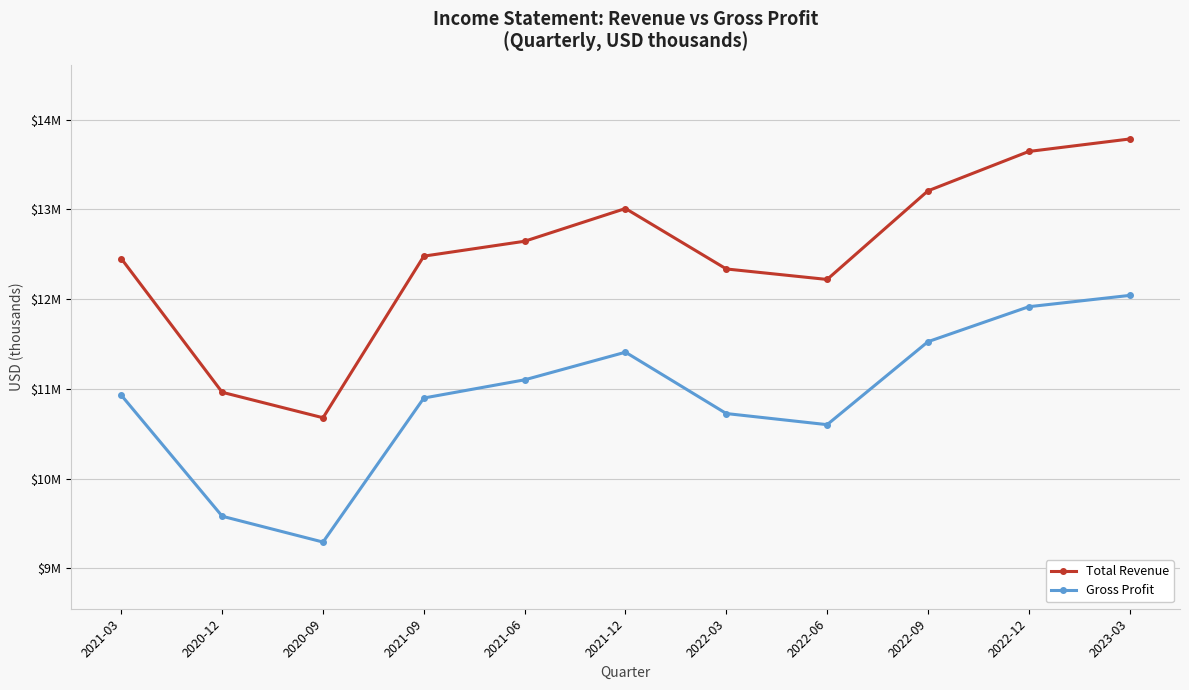

Is the value of Gross Profit at 2022-03 greater than the value of Total Revenue at 2021-06?

No